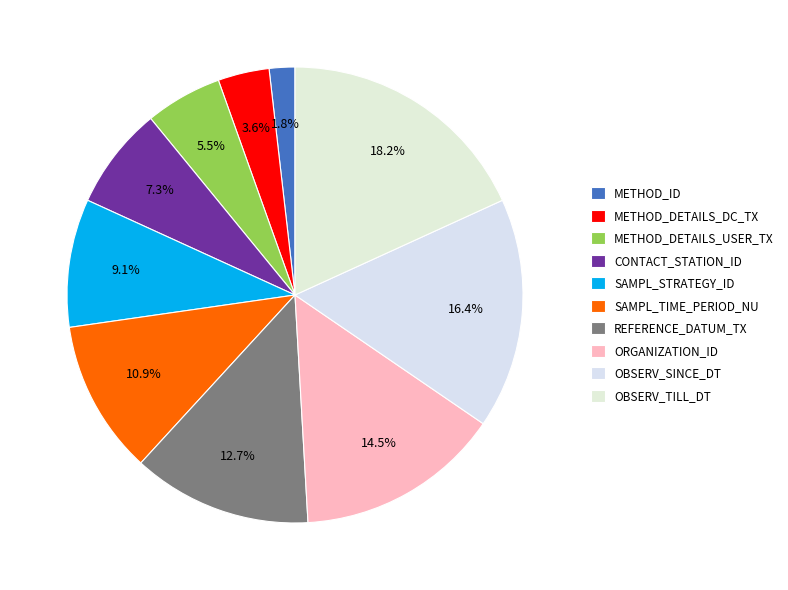

How many slices are in this pie chart?

10